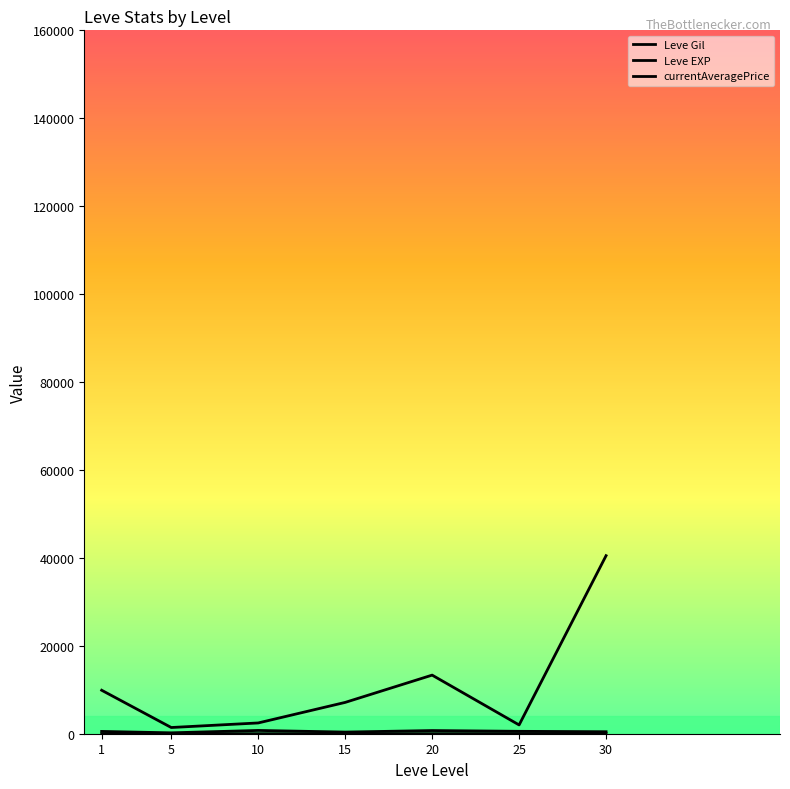

How many lines are shown in the chart?

3